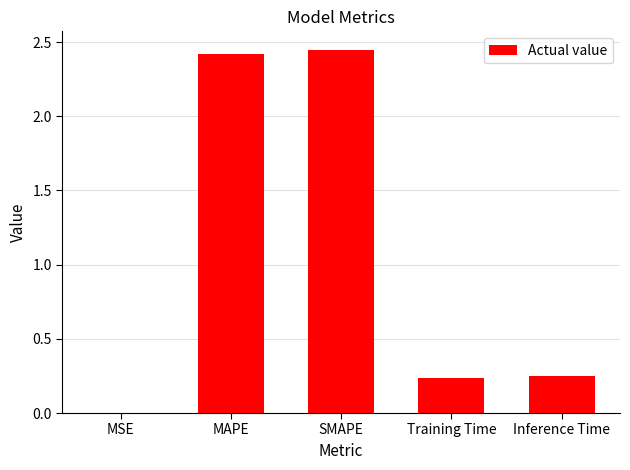

Between MSE and MAPE, which is larger?

MAPE